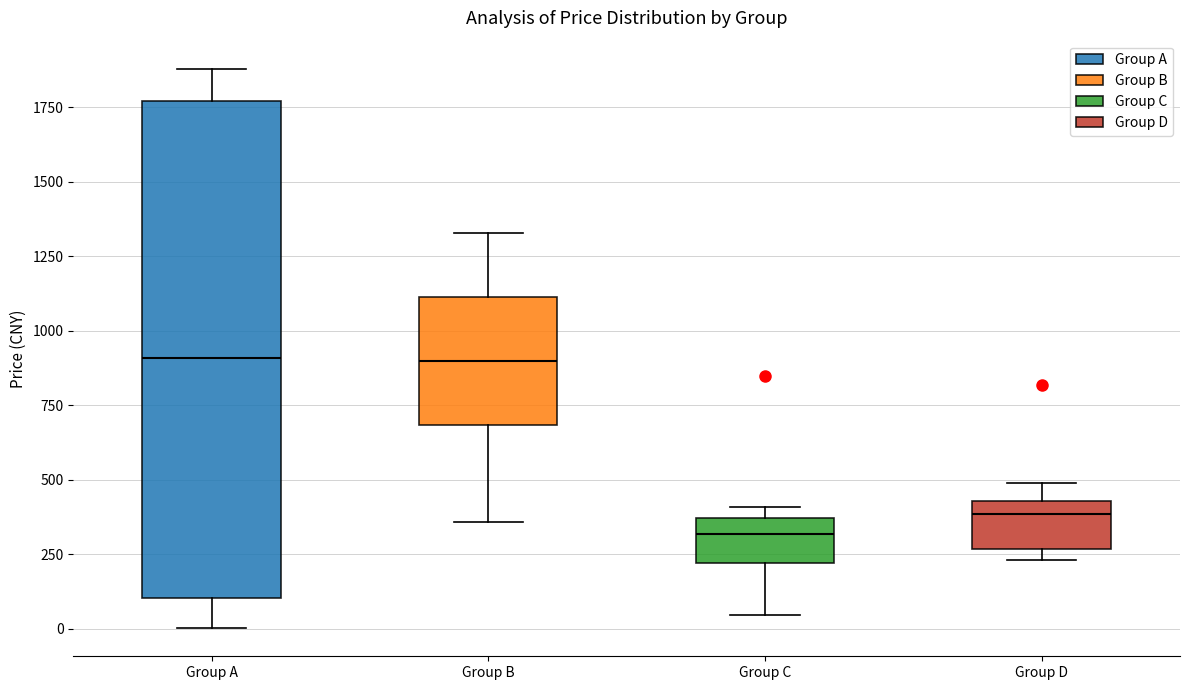

Where does the median line of the box for Group B sit on the y-axis? The values are not printed on the chart, so give them approximately, as read against the axis.

900